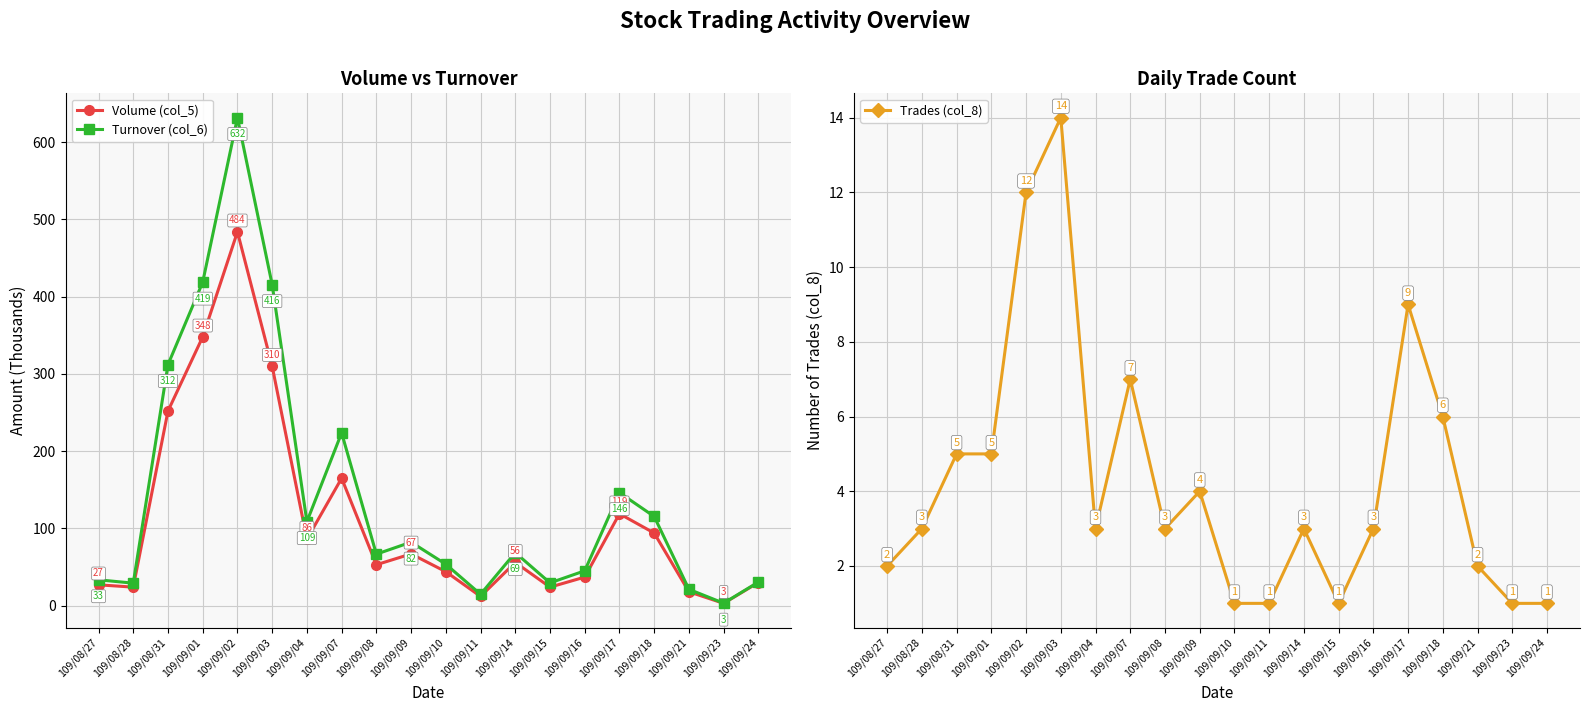

What position from the left is 109/09/01?

4